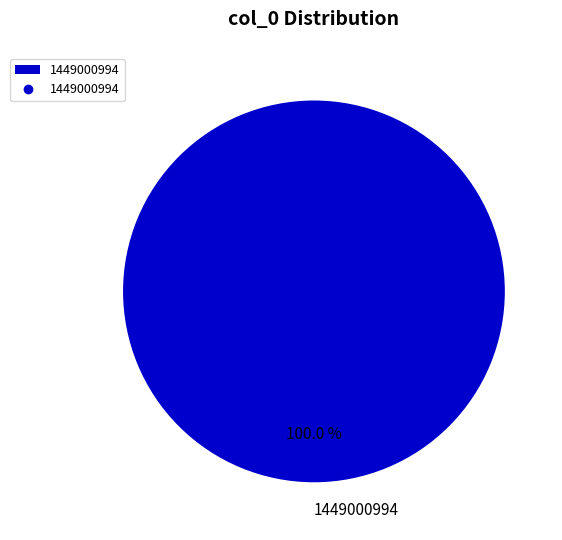

Rank the categories by value from lowest to highest.

1449000994